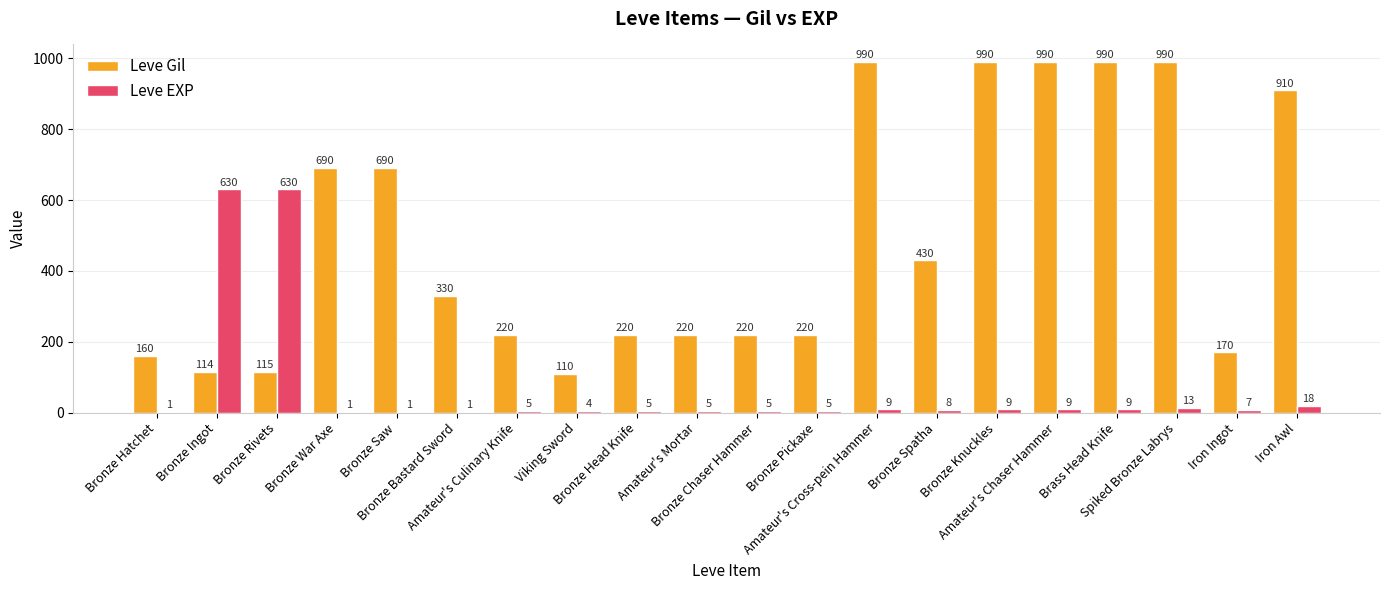

Which series has the largest total across all categories?

Leve Gil